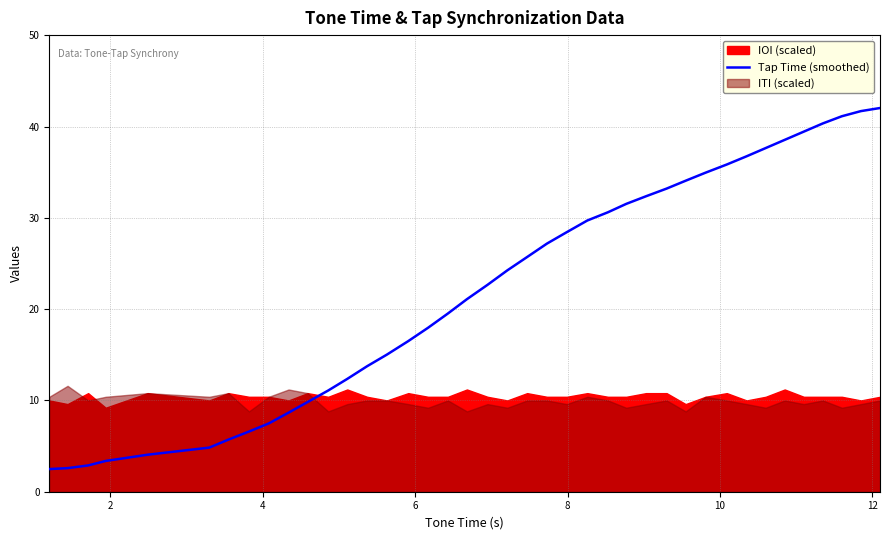

What is the maximum value for Tap Time (smoothed)?

42.0